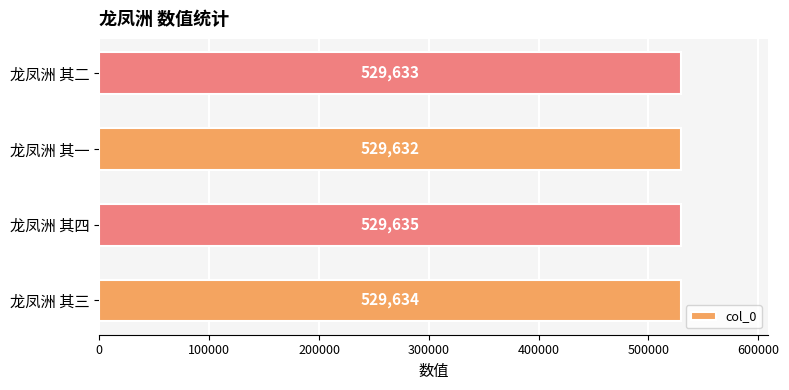

What is the difference between the maximum and minimum values?

3